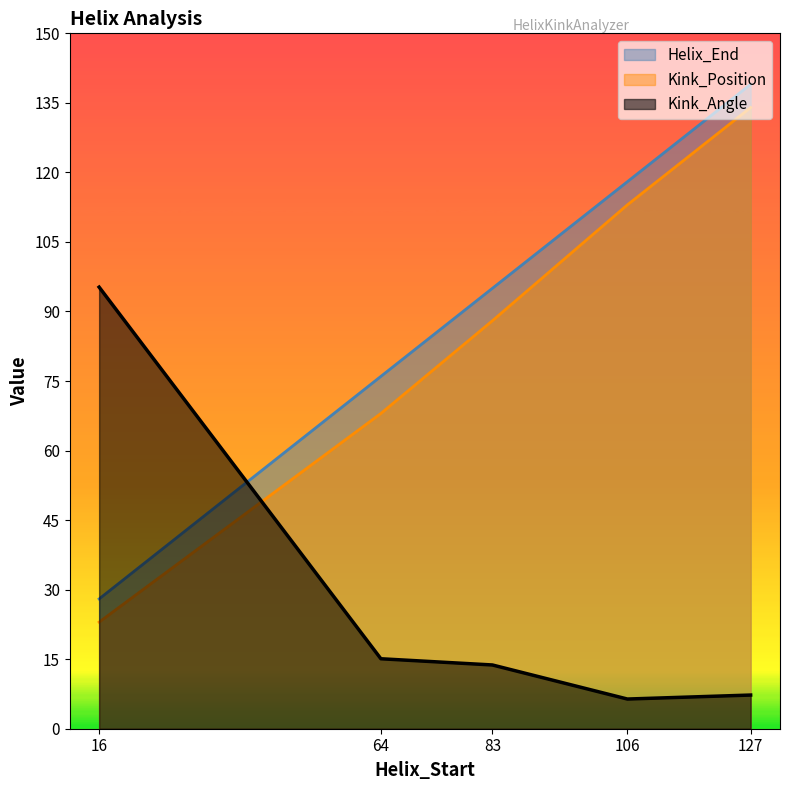

What is the value of the Kink_Angle point at the 2nd from the left?

15.1